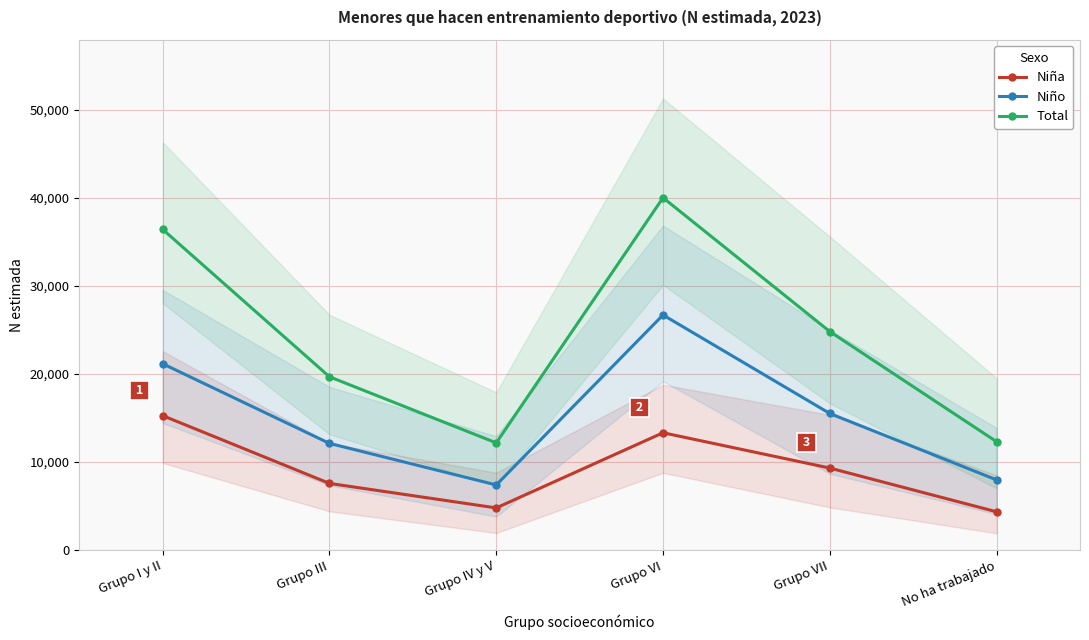

The Total series shows 37415 at Grupo VII. True or false?

False